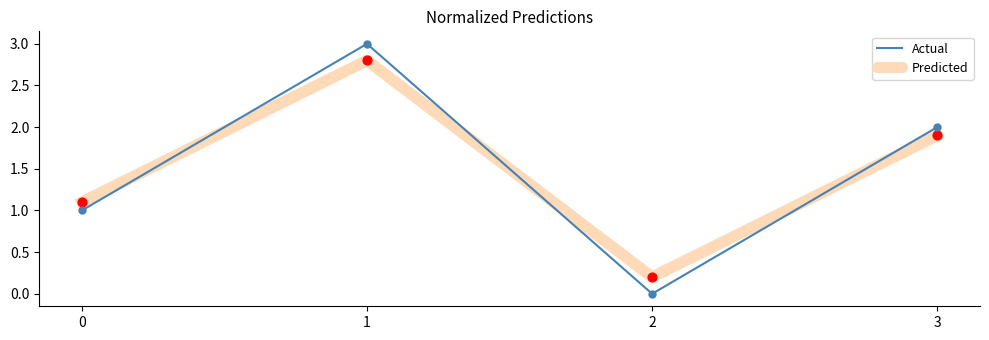

Which series changed the most between 0 and 1?

Actual